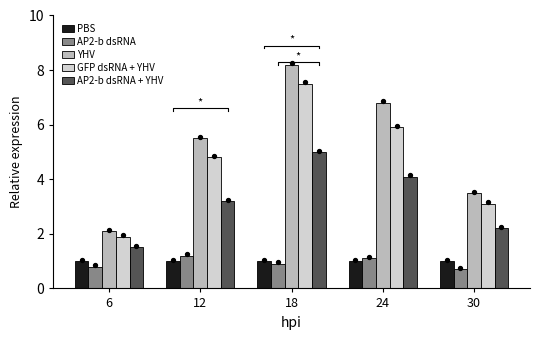

What are all the series names shown in the legend?

PBS, AP2-b dsRNA, YHV, GFP dsRNA + YHV, AP2-b dsRNA + YHV